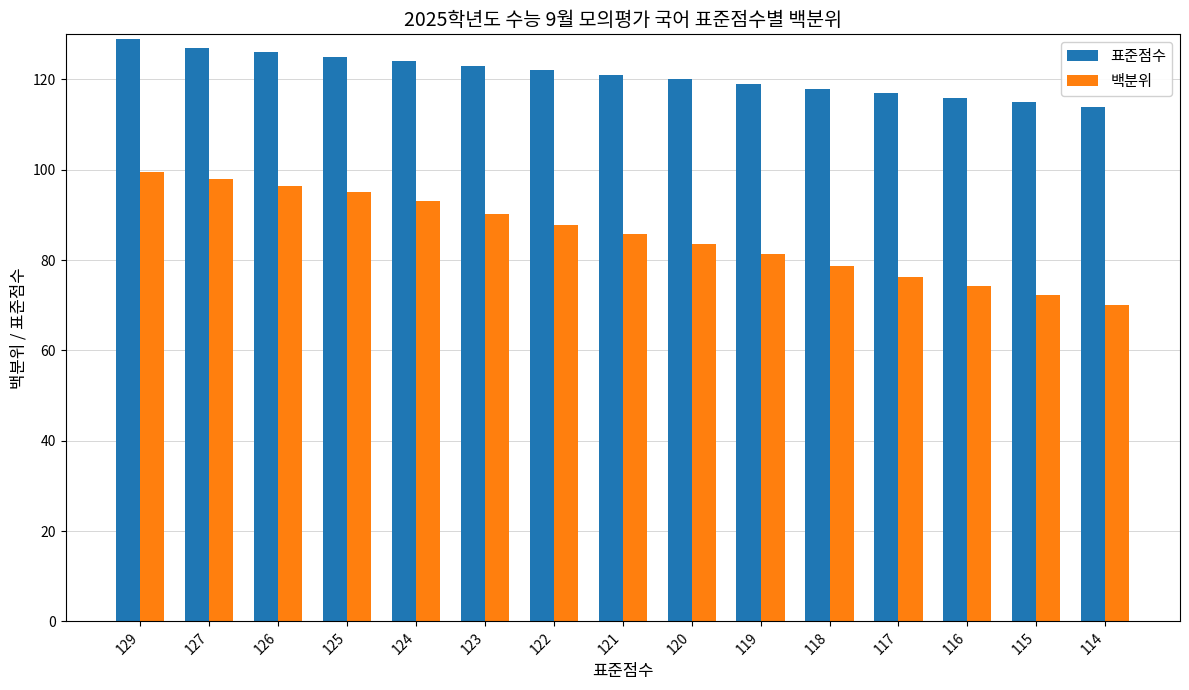

Is it true that 백분위 equals 106.3 at 118?

False